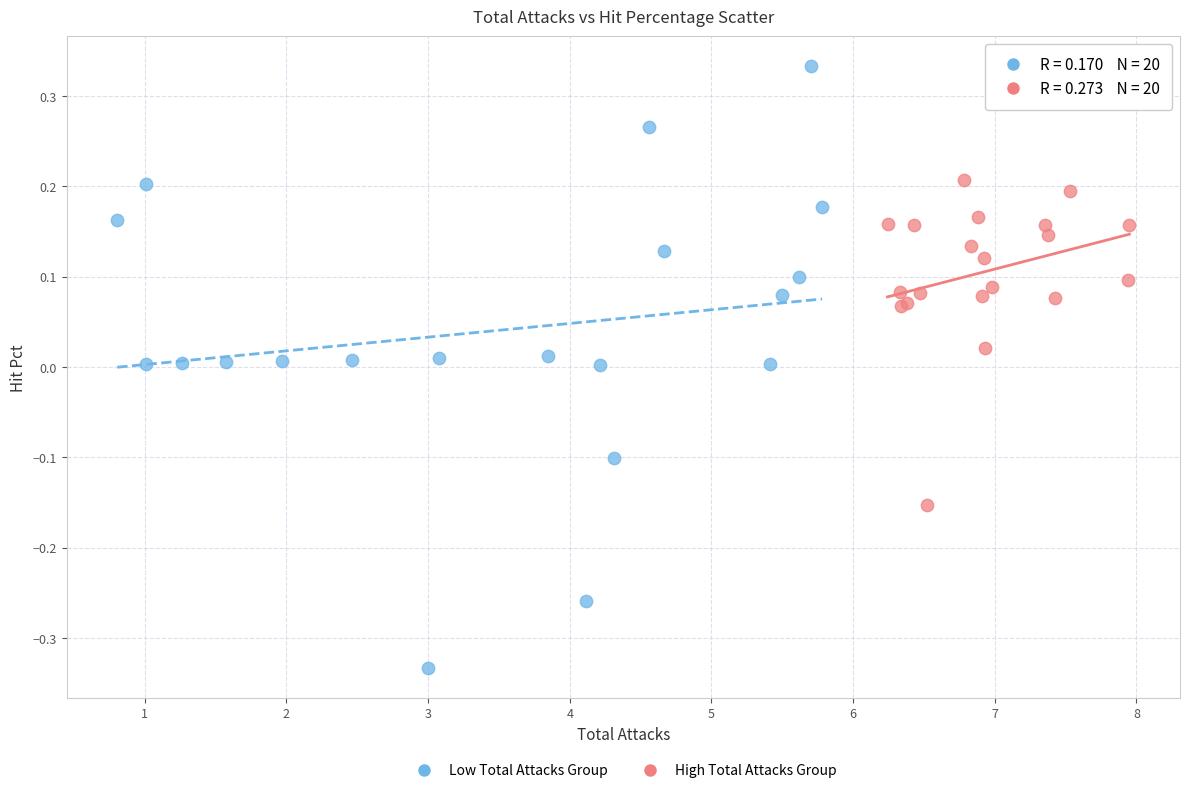

Which series reaches the maximum Y coordinate?

Low Total Attacks Group